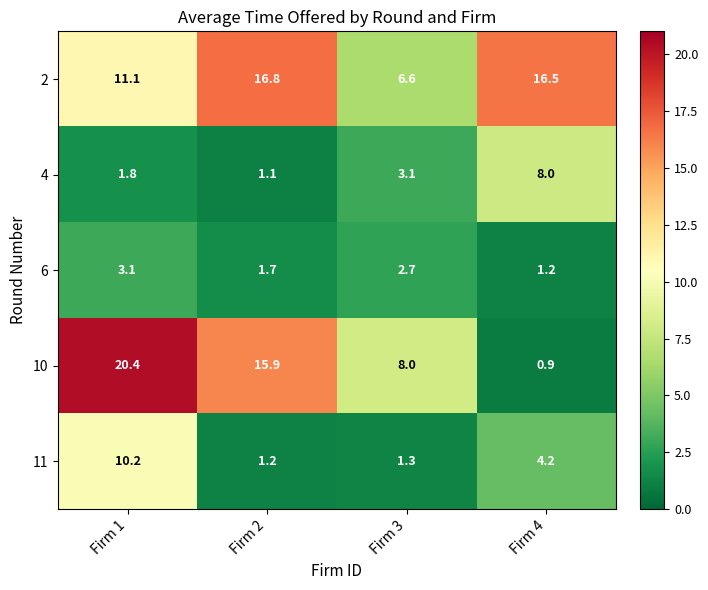

How many distinct data groups are displayed?

5